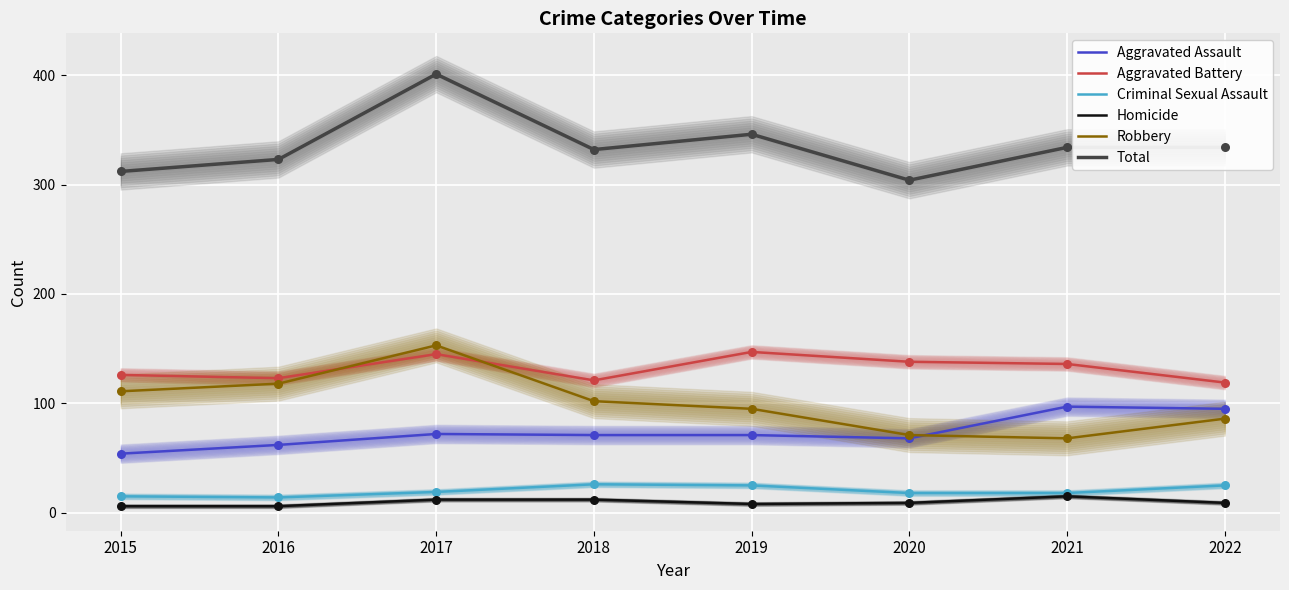

What are all the series names shown in the legend?

Aggravated Assault, Aggravated Battery, Criminal Sexual Assault, Homicide, Robbery, Total